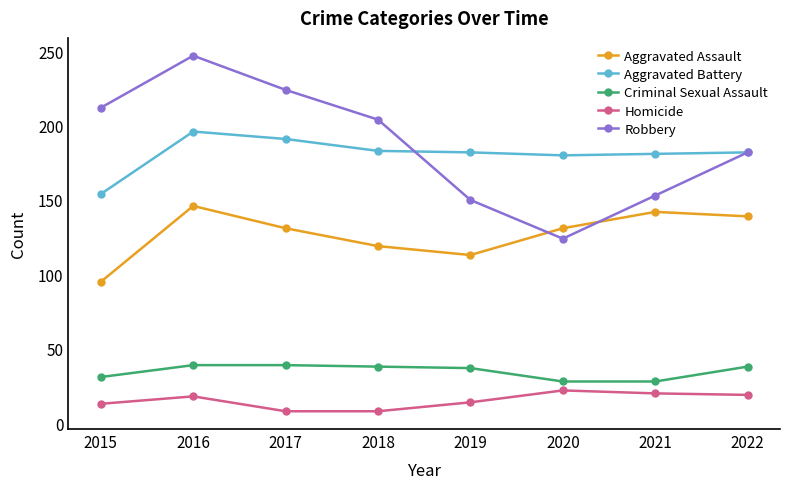

At which label does Criminal Sexual Assault first exceed 38?

2016